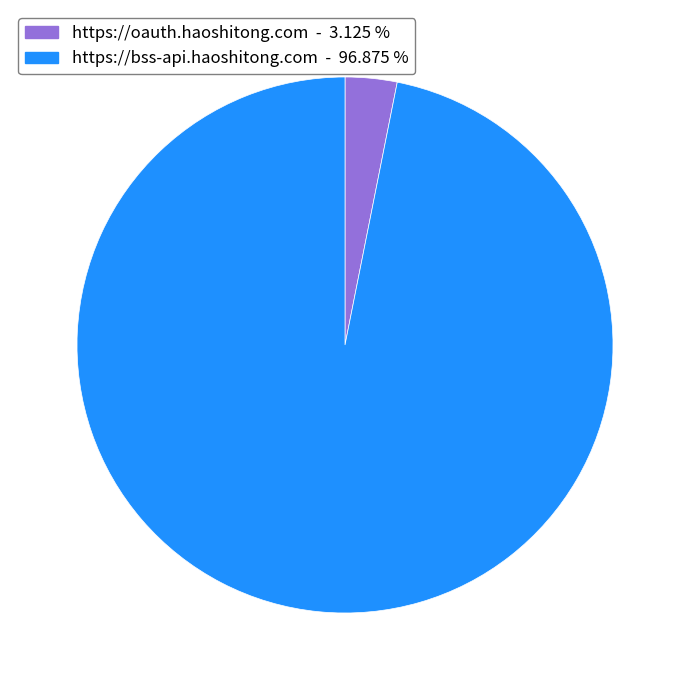

Approximately how many times larger is the value at https://bss-api.haoshitong.com compared to https://oauth.haoshitong.com?

31.0